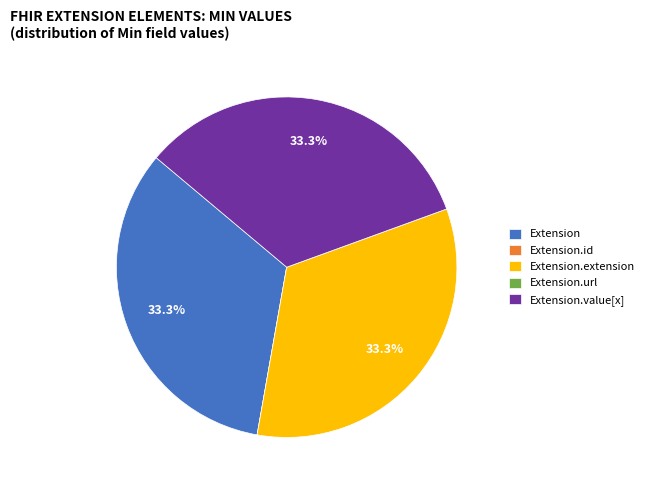

Does Extension represent more than half of the total?

No